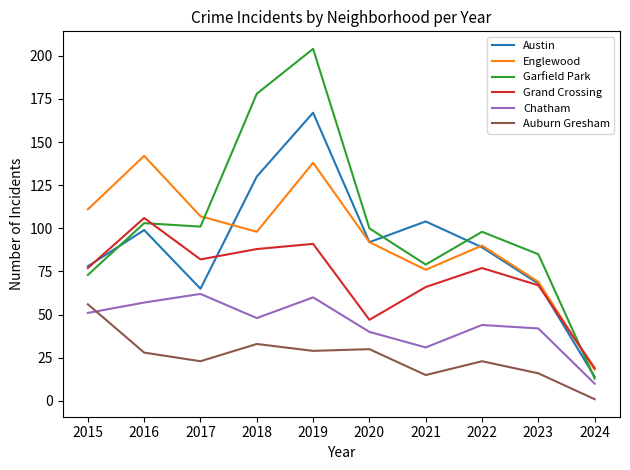

Is the value of Auburn Gresham at 2018 greater than the value of Garfield Park at 2021?

No